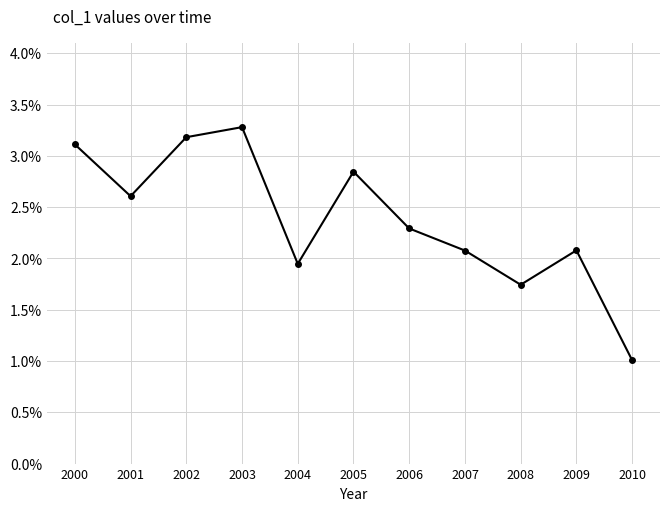

What is the sum of all values?

26.2